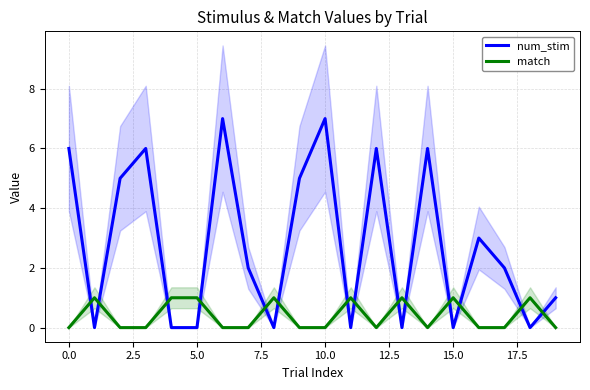

How many data points in num_stim are above 2?

9